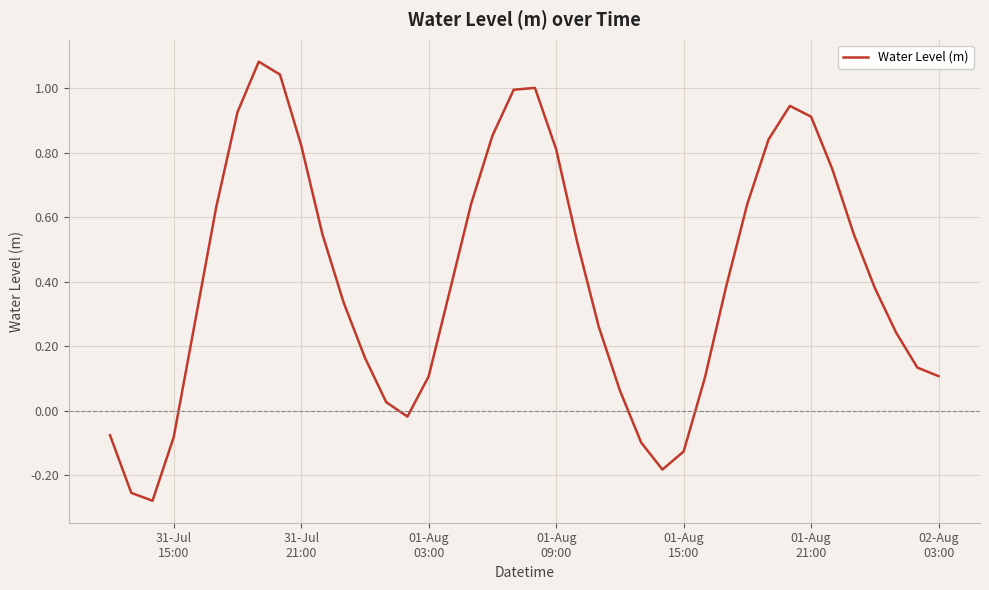

What is the difference between the maximum and minimum values?

1.4